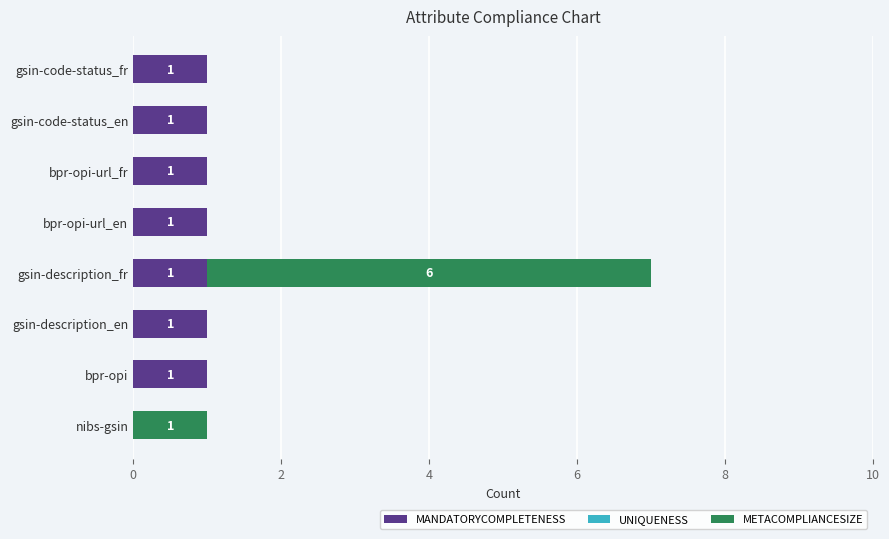

The MANDATORYCOMPLETENESS series shows 0 at gsin-code-status_fr. True or false?

False